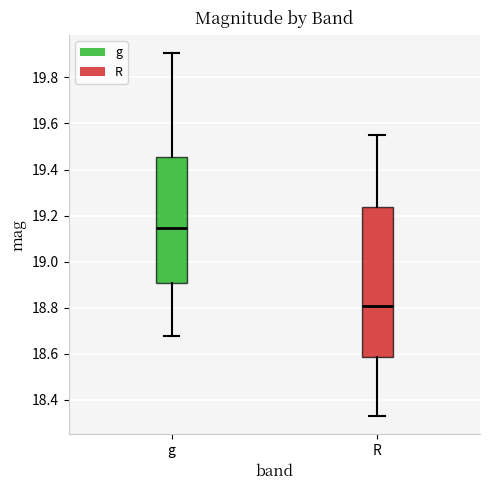

Reading left to right, transcribe this box plot: for each box, give where its median line is, the range the box spans, and where its two whiskers end, as read against the y-axis. The values are not printed on the chart, so give them approximately, as read against the axis.

g: median 19.14, box 18.90 to 19.46, whiskers 18.68 to 19.90
R: median 18.80, box 18.58 to 19.24, whiskers 18.32 to 19.54